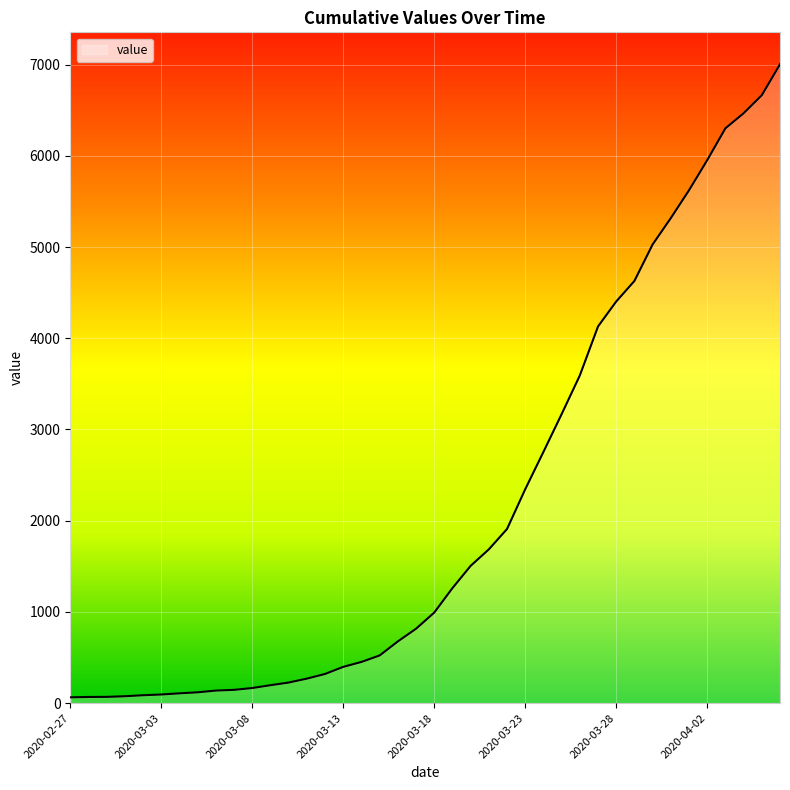

What is the greatest value displayed?

7003